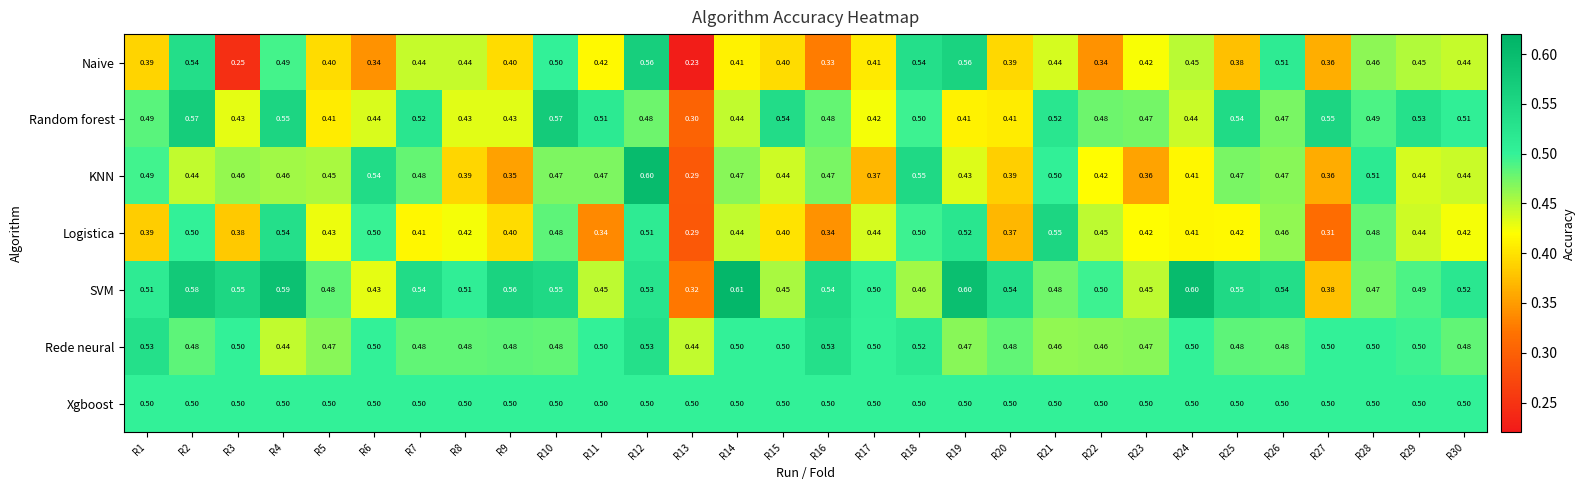

Count the number of categories in the chart.

30